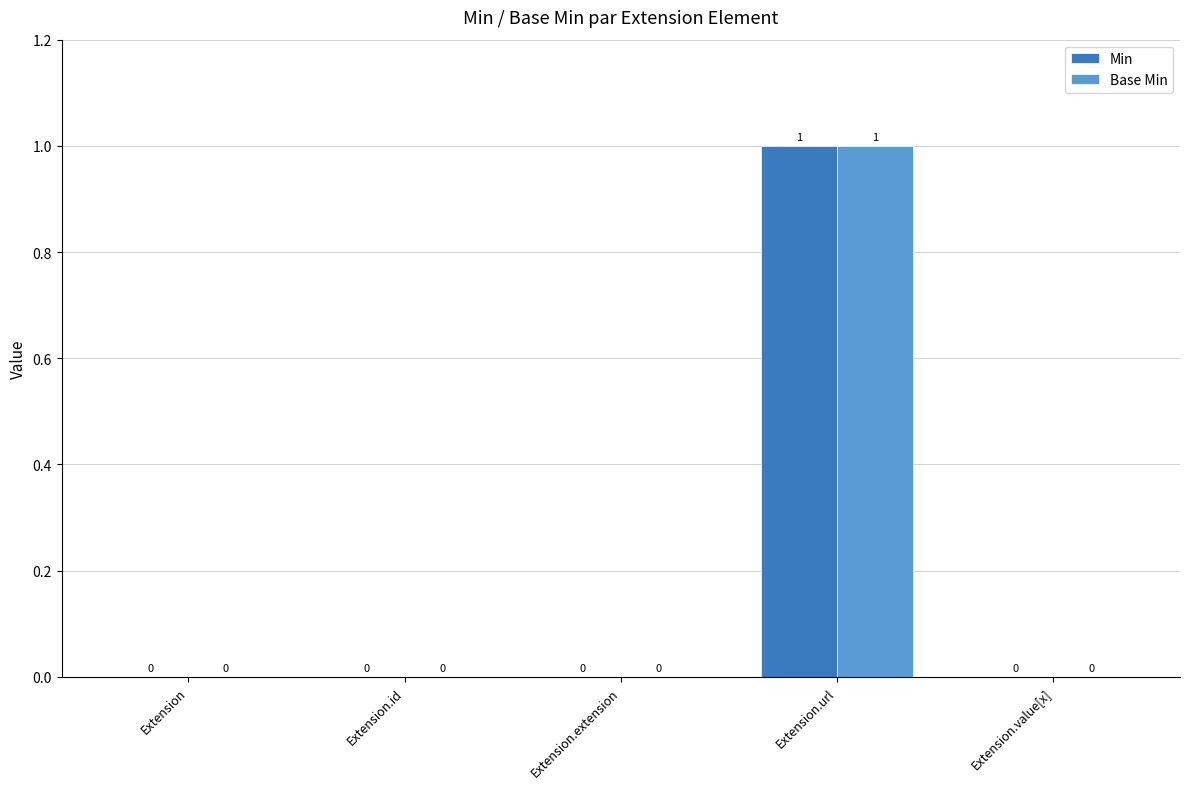

Count the Min values in the range 0 to 1.

5